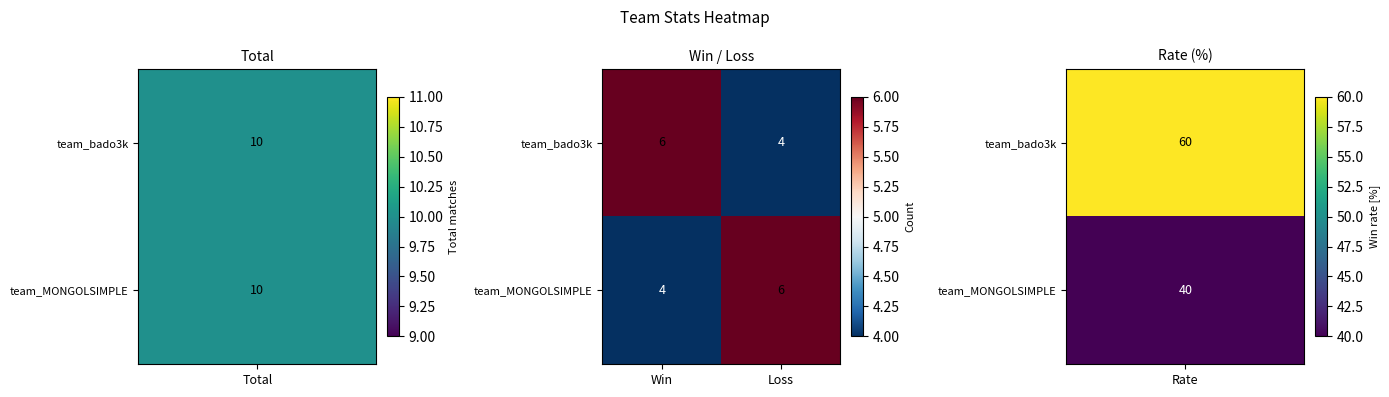

The team_MONGOLSIMPLE series shows 2 at Win. True or false?

False